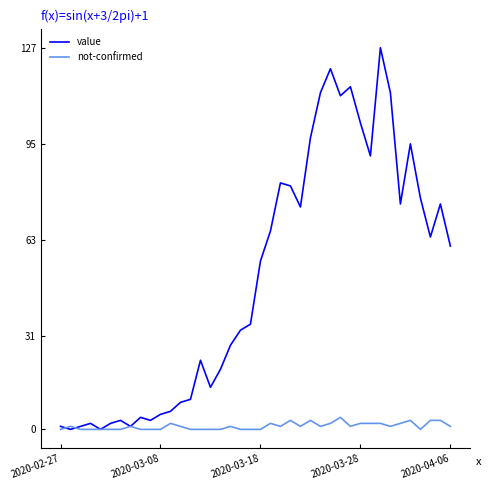

Which series has the widest spread of values?

value